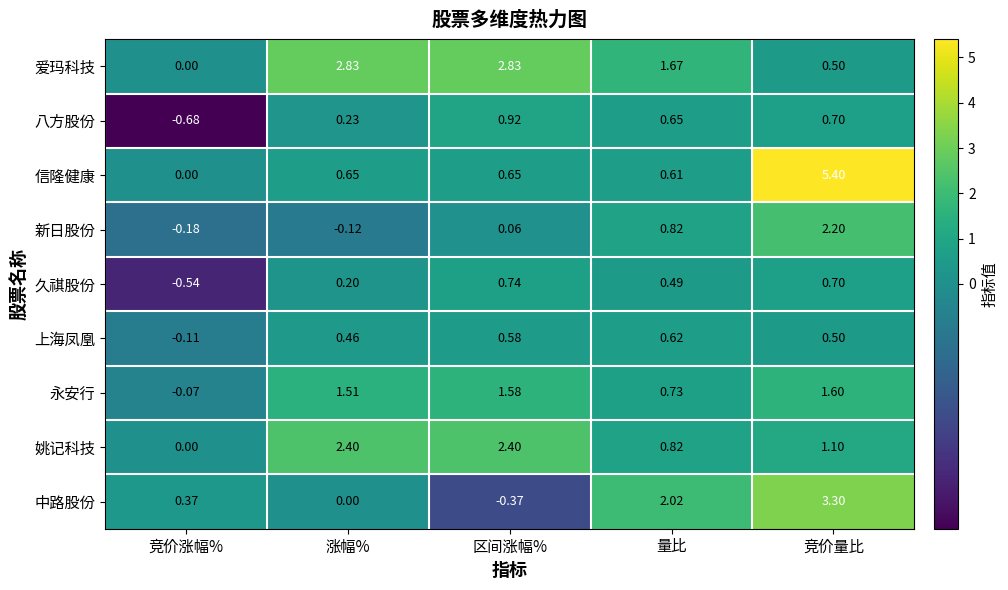

At which category is the sum across all series the highest?

竞价量比